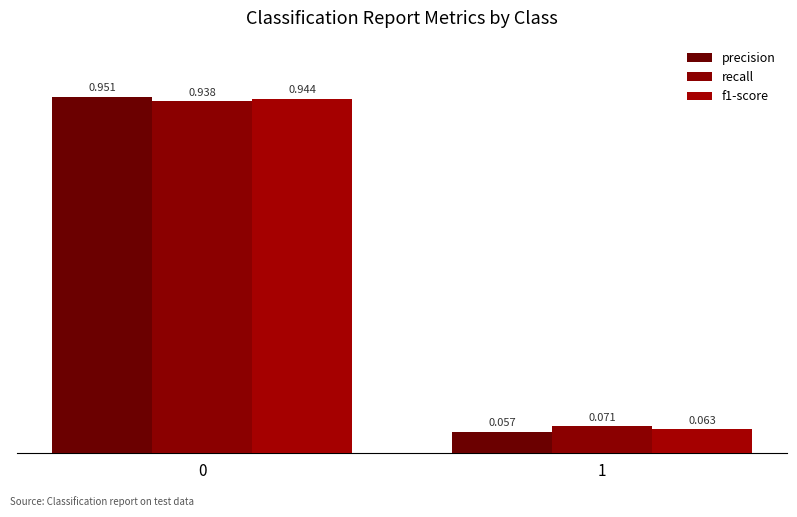

Reading right to left, extract all data points from this chart.

precision: 0.1	1.0
recall: 0.1	0.9
f1-score: 0.1	0.9